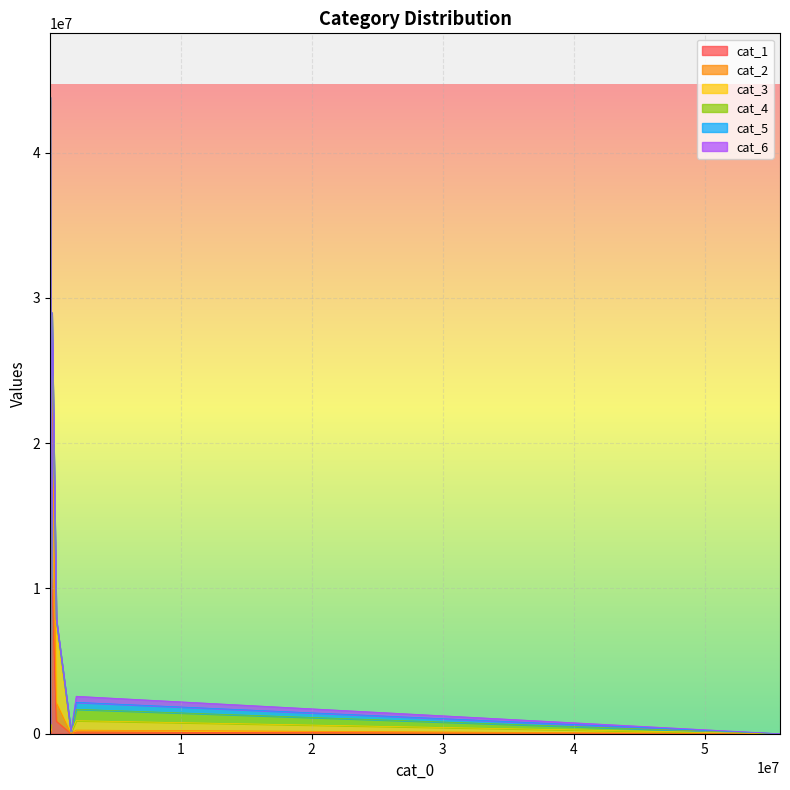

What is the average value of the cat_4 series?

258389